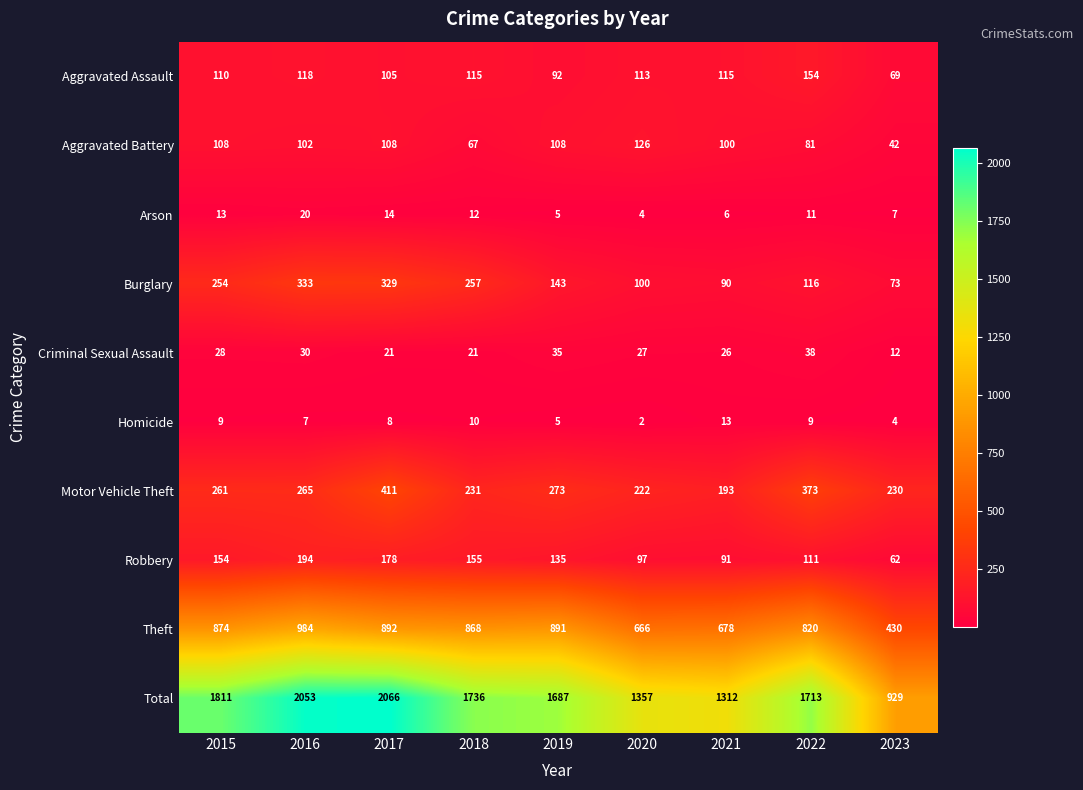

What value does the Total series have at 2023, to the nearest 10?

930